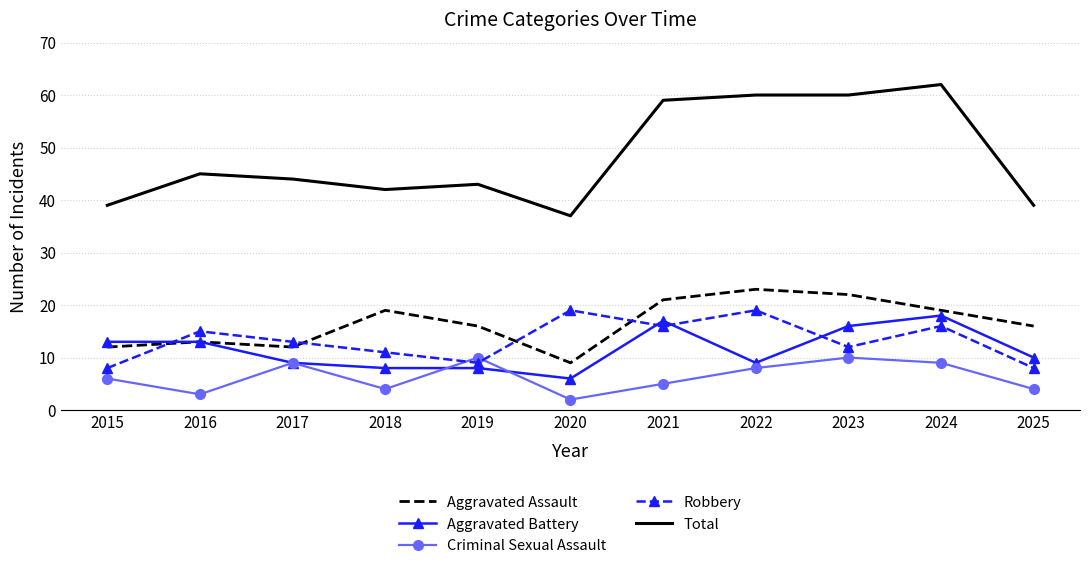

True or false: Aggravated Assault has more than 1 points higher than both neighbors.

True